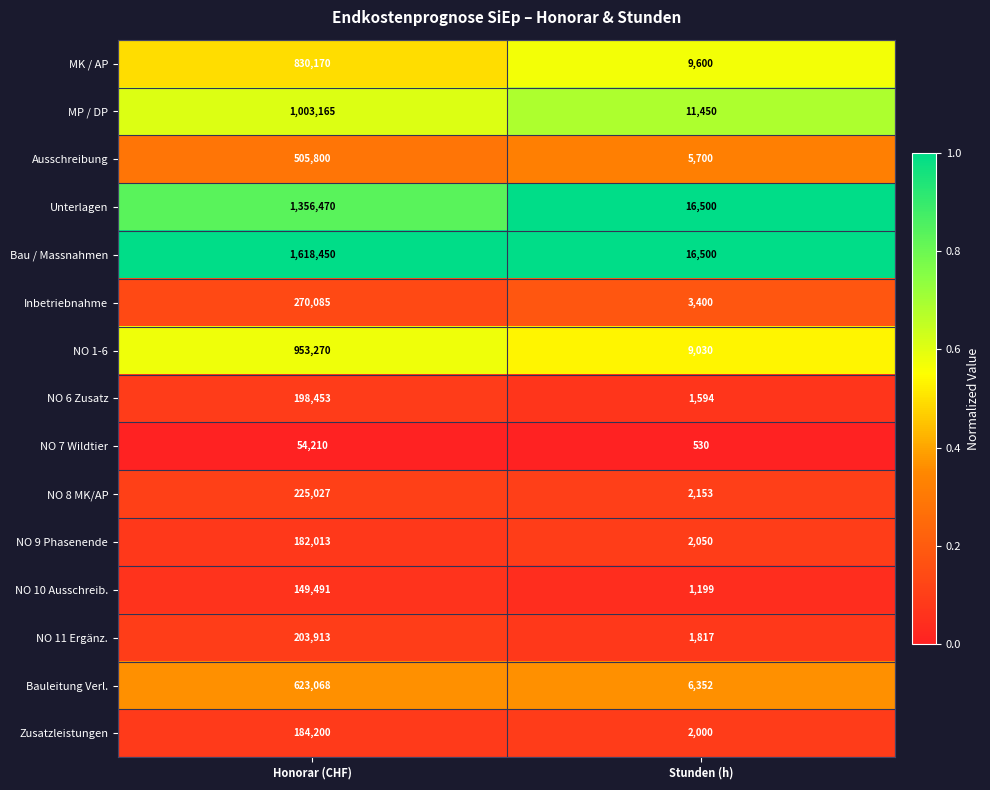

Reading right to left, transcribe all the data shown in this chart.

MK / AP: 9600	830170
MP / DP: 11450	1003165
Ausschreibung: 5700	505800
Unterlagen: 16500	1356470
Bau / Massnahmen: 16500	1618450
Inbetriebnahme: 3400	270085
NO 1-6: 9030	953270
NO 6 Zusatz: 1594	198453
NO 7 Wildtier: 530	54210
NO 8 MK/AP: 2153	225027
NO 9 Phasenende: 2050	182013
NO 10 Ausschreib.: 1199	149491
NO 11 Ergänz.: 1817	203913
Bauleitung Verl.: 6352	623068
Zusatzleistungen: 2000	184200